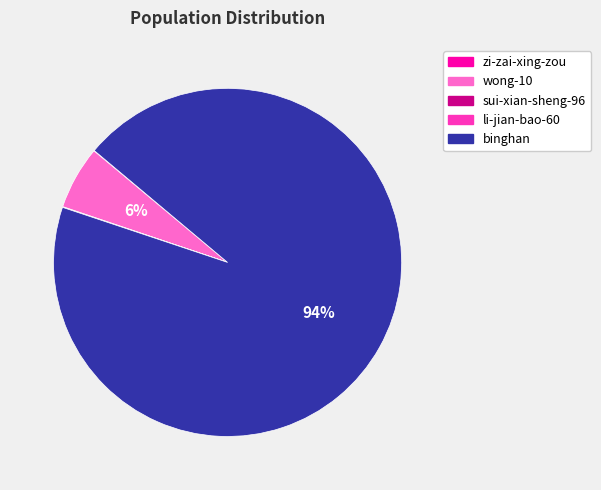

Is it true that wong-10 is 6% of the pie?

True